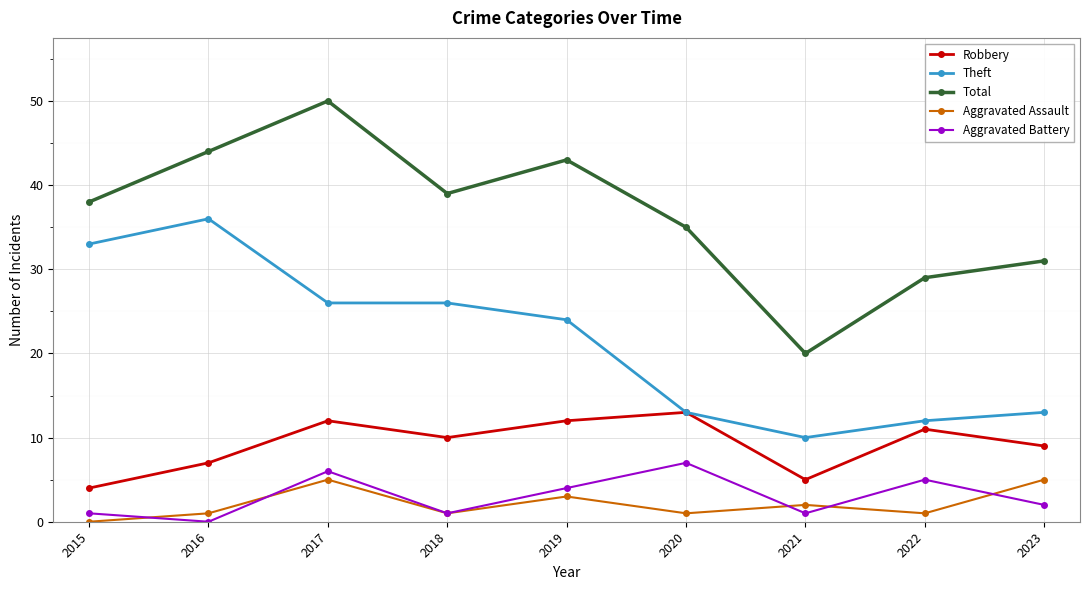

At how many categories does at least one series exceed 25?

8